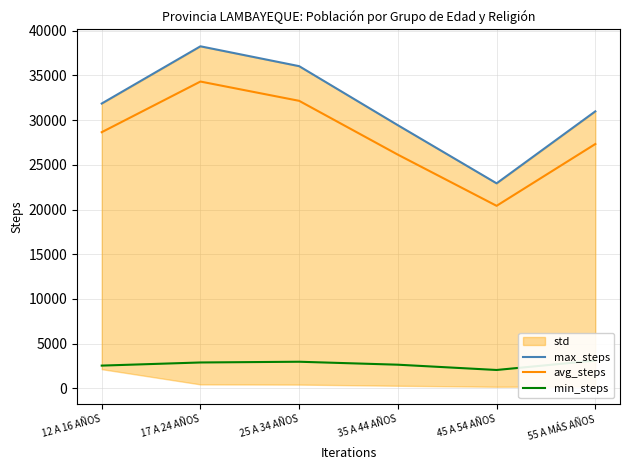

Rank the series at 55 A MÁS AÑOS from lowest to highest value.

min_steps, avg_steps, max_steps